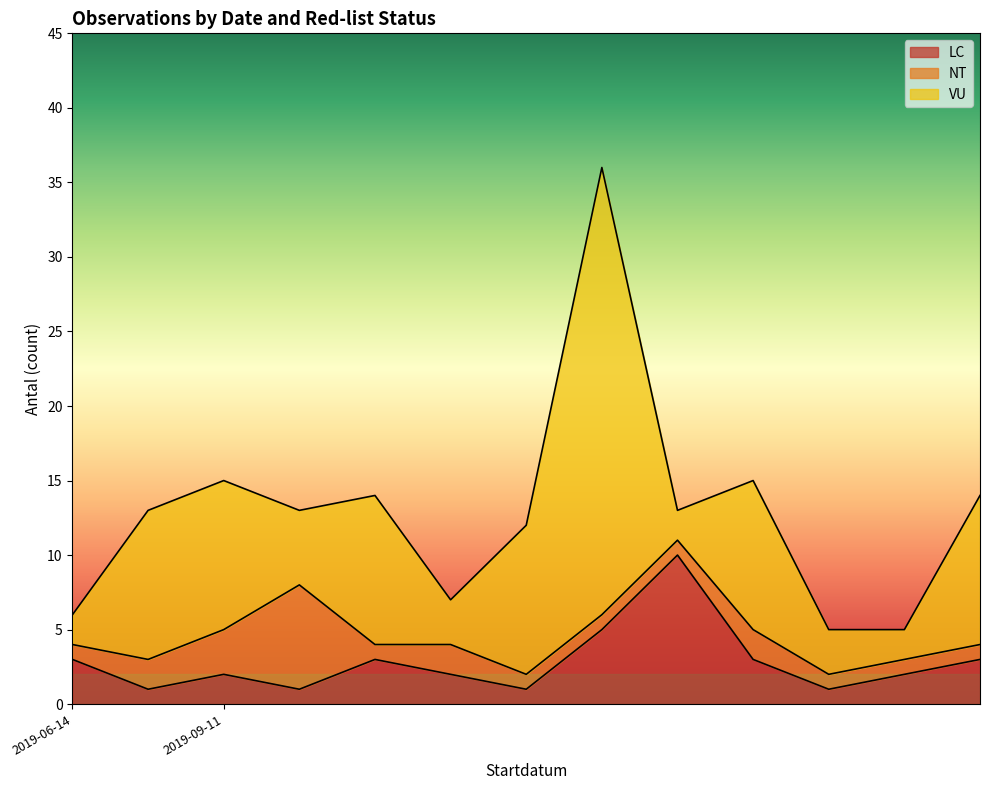

What are all the series names shown in the legend?

LC, NT, VU